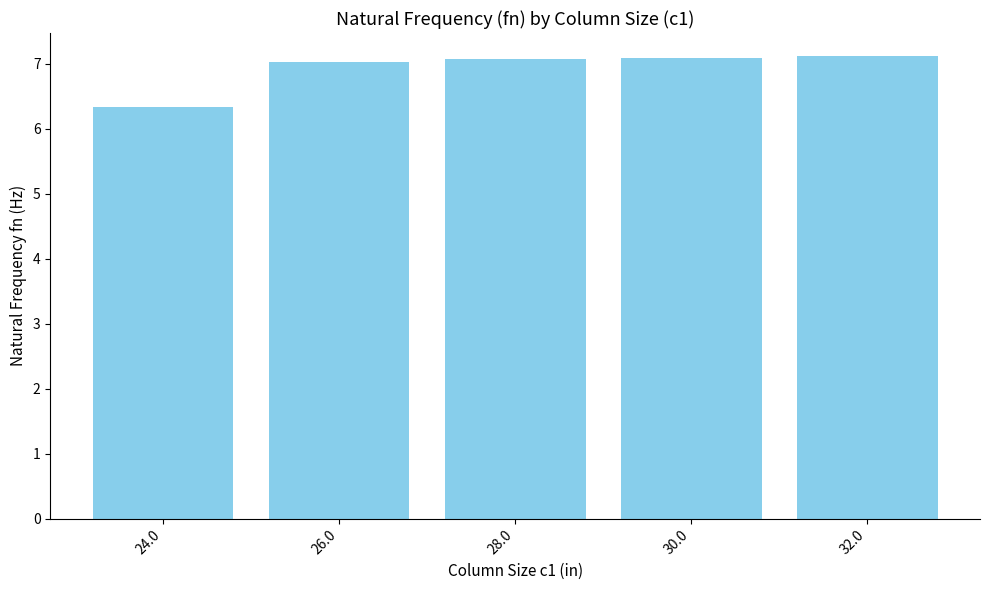

What is the label of the 3rd bar from the left?

28.0